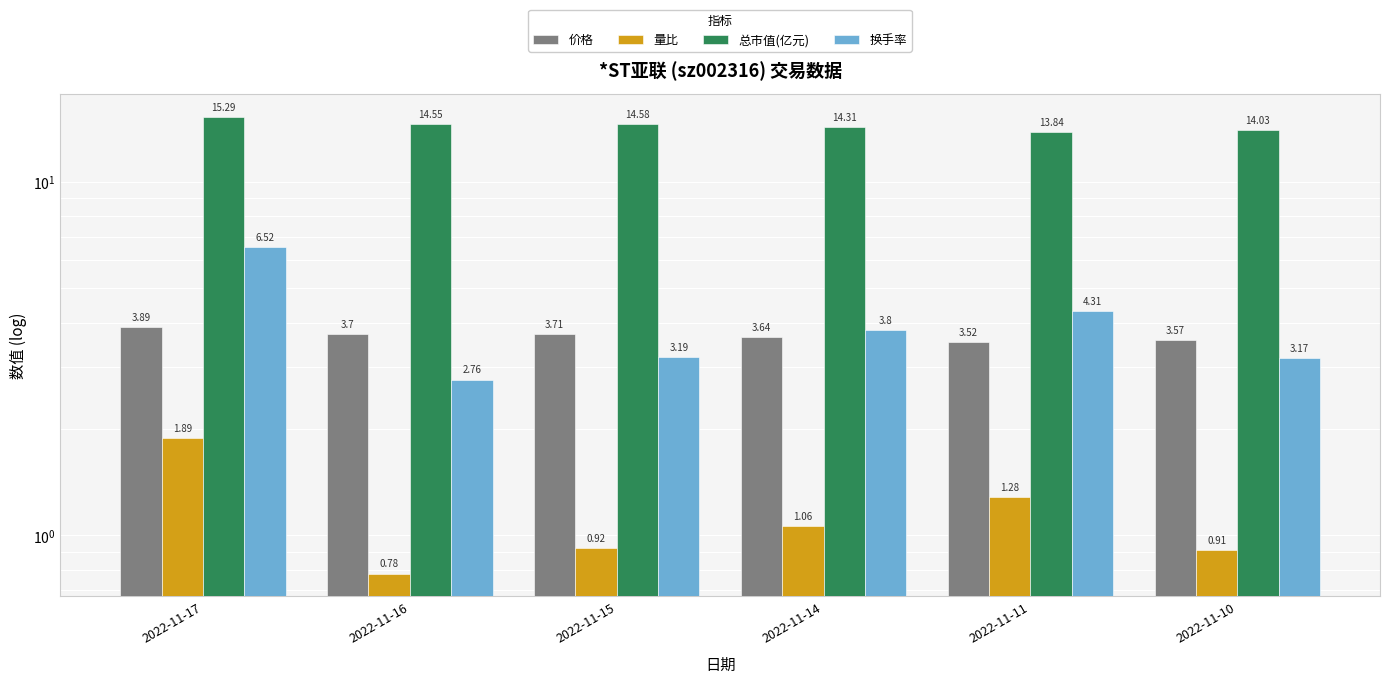

What is the minimum value shown in the chart?

0.8